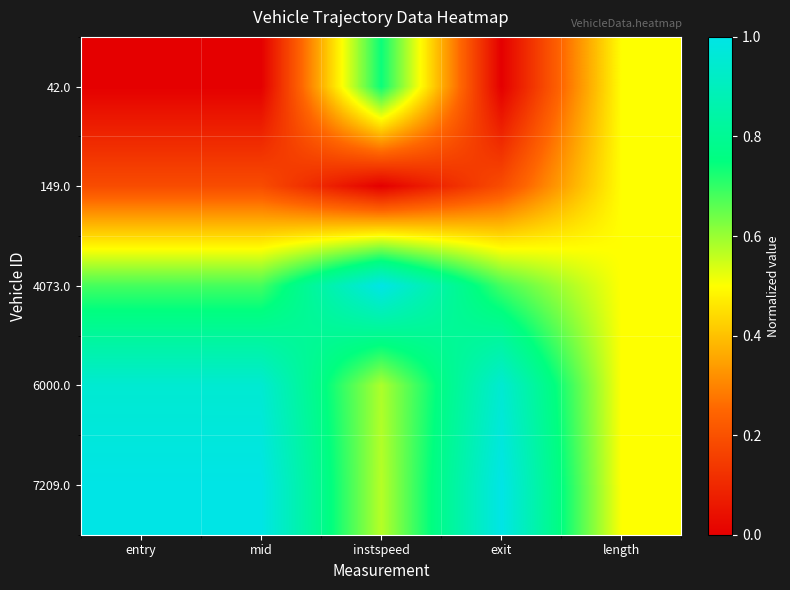

What is the maximum value shown in the chart?

1.0